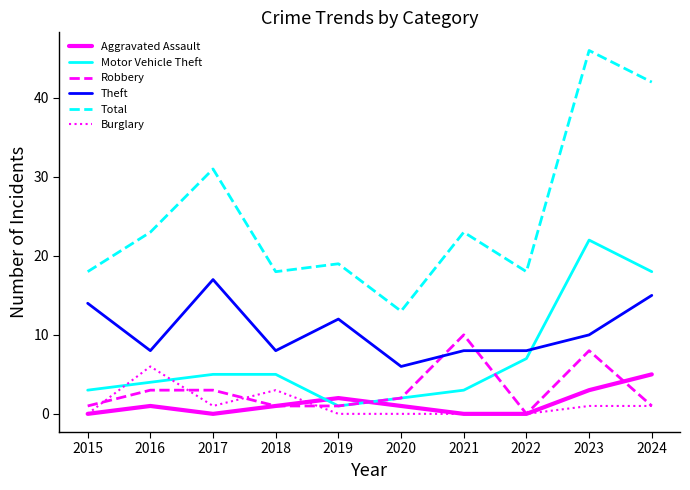

List the series in order of their peak value, highest first.

Total, Motor Vehicle Theft, Theft, Robbery, Burglary, Aggravated Assault